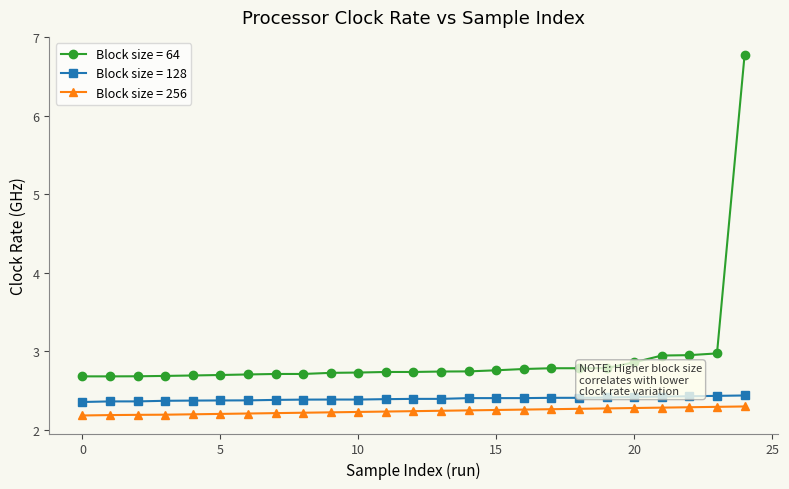

True or false: Block size = 64 and Block size = 128 intersect in this chart.

False